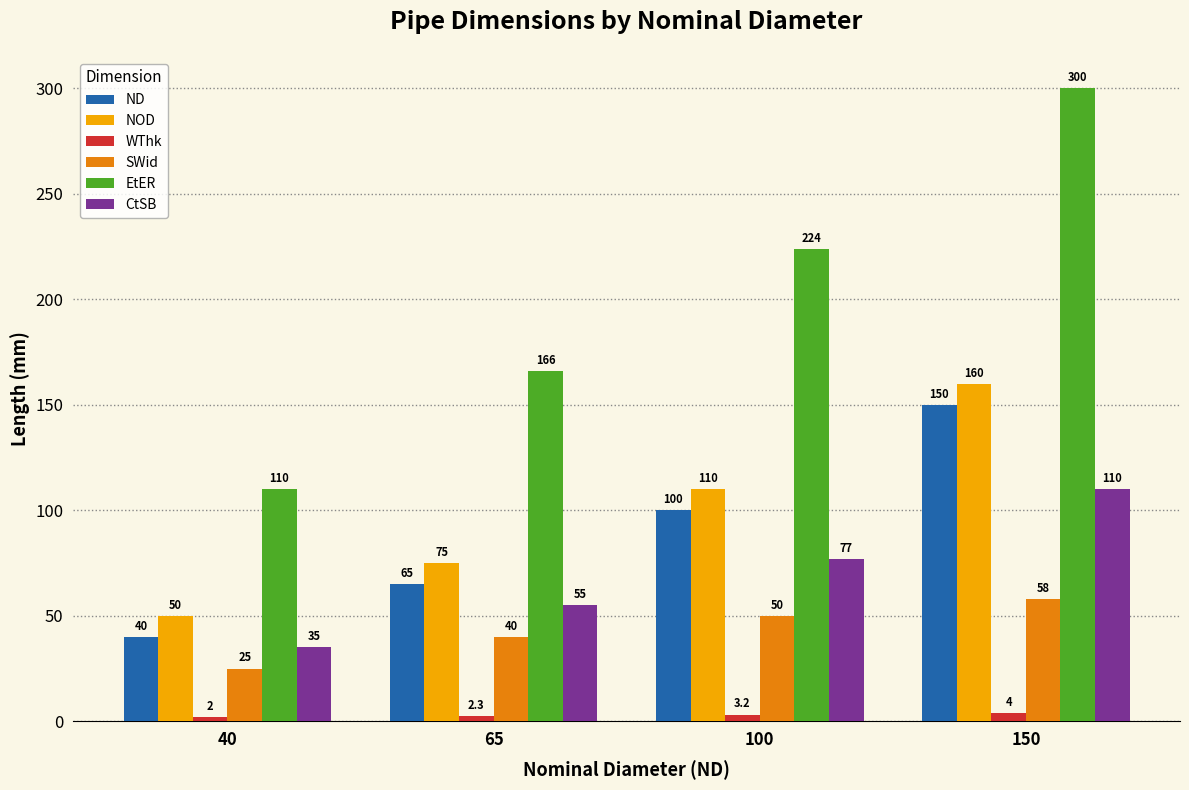

Which series has the largest total across all categories?

EtER